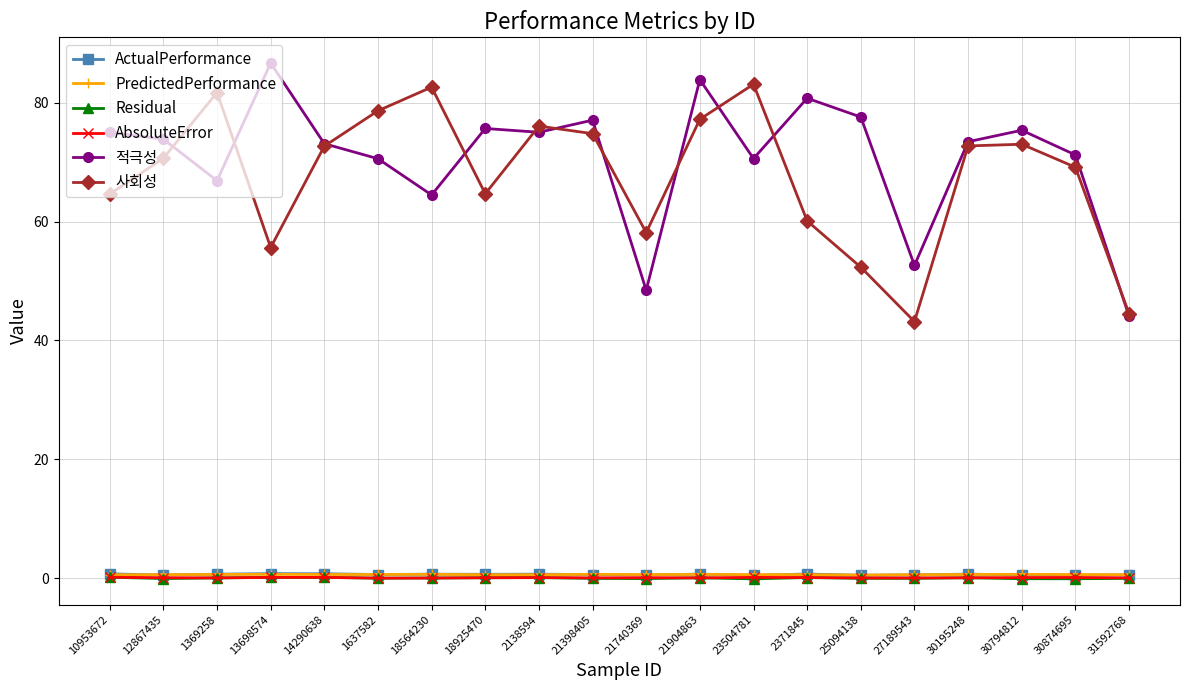

The Residual series shows -0.0 at 25094138. True or false?

True